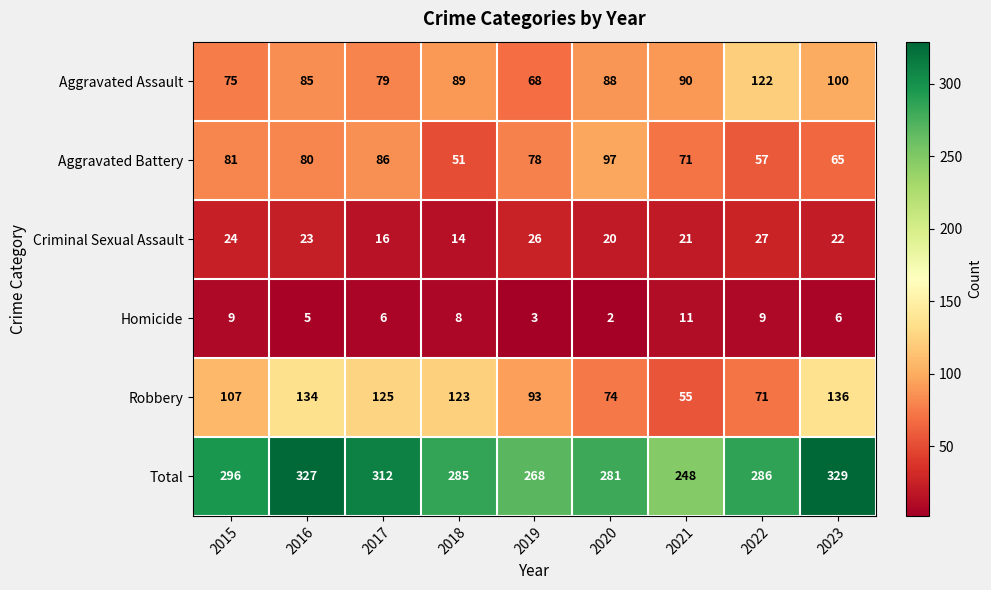

What is the average value of the Total series?

292